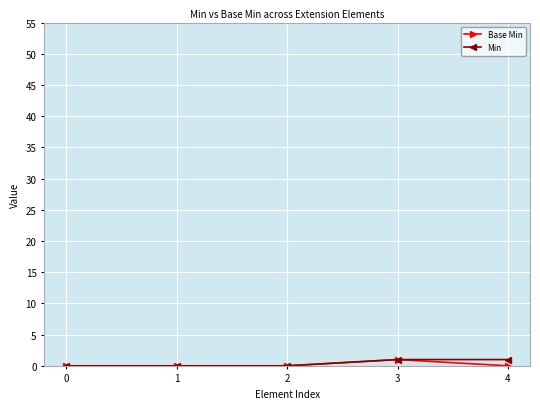

True or false: Min has more than 2 interior local peaks.

False